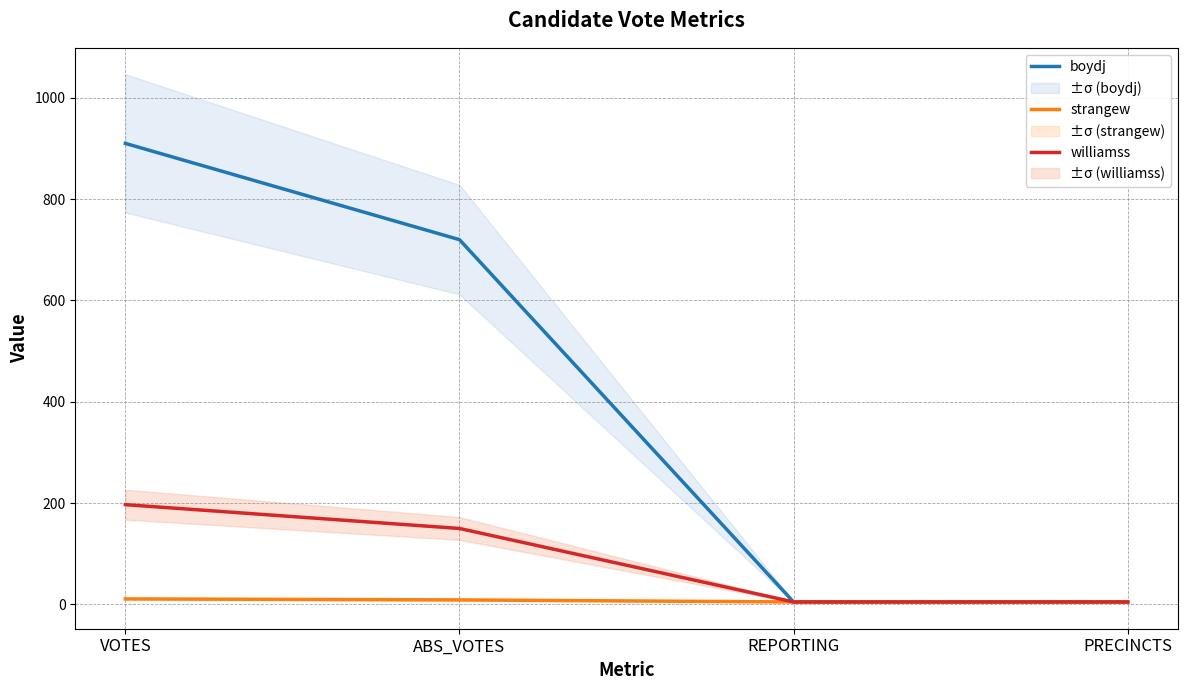

Which has a higher value, ABS_VOTES or VOTES?

VOTES